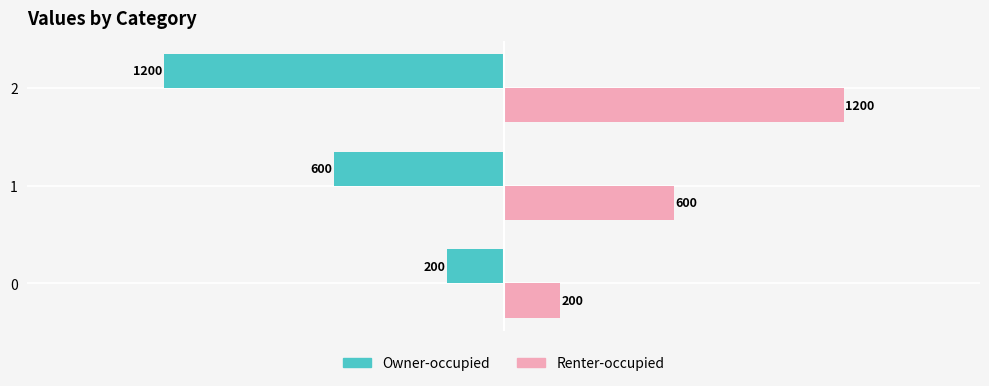

The value of Renter-occupied at 2 is 1200. True or false?

True